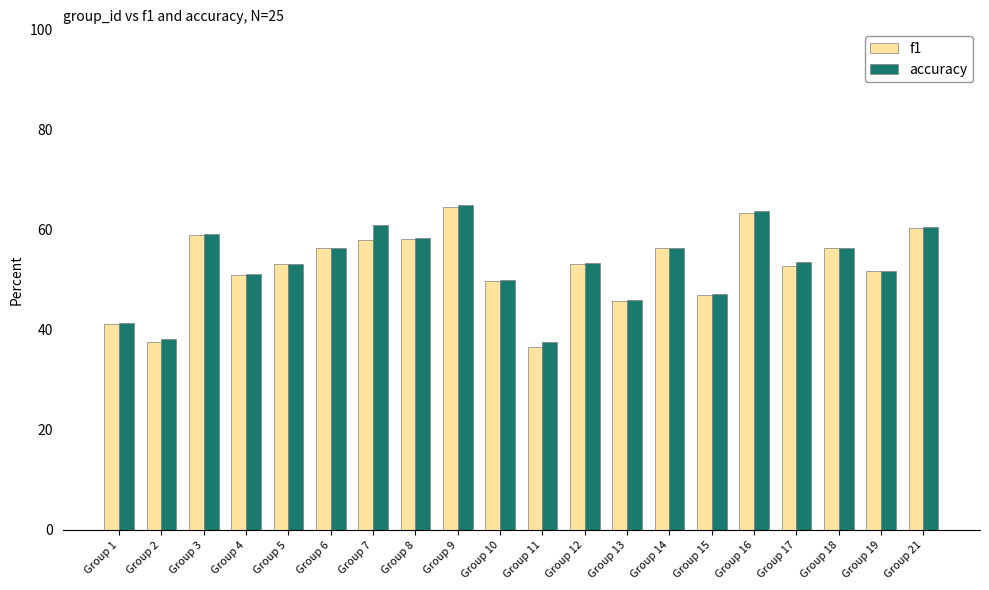

What is the sum of the f1 values at Group 18 and Group 1?

97.3